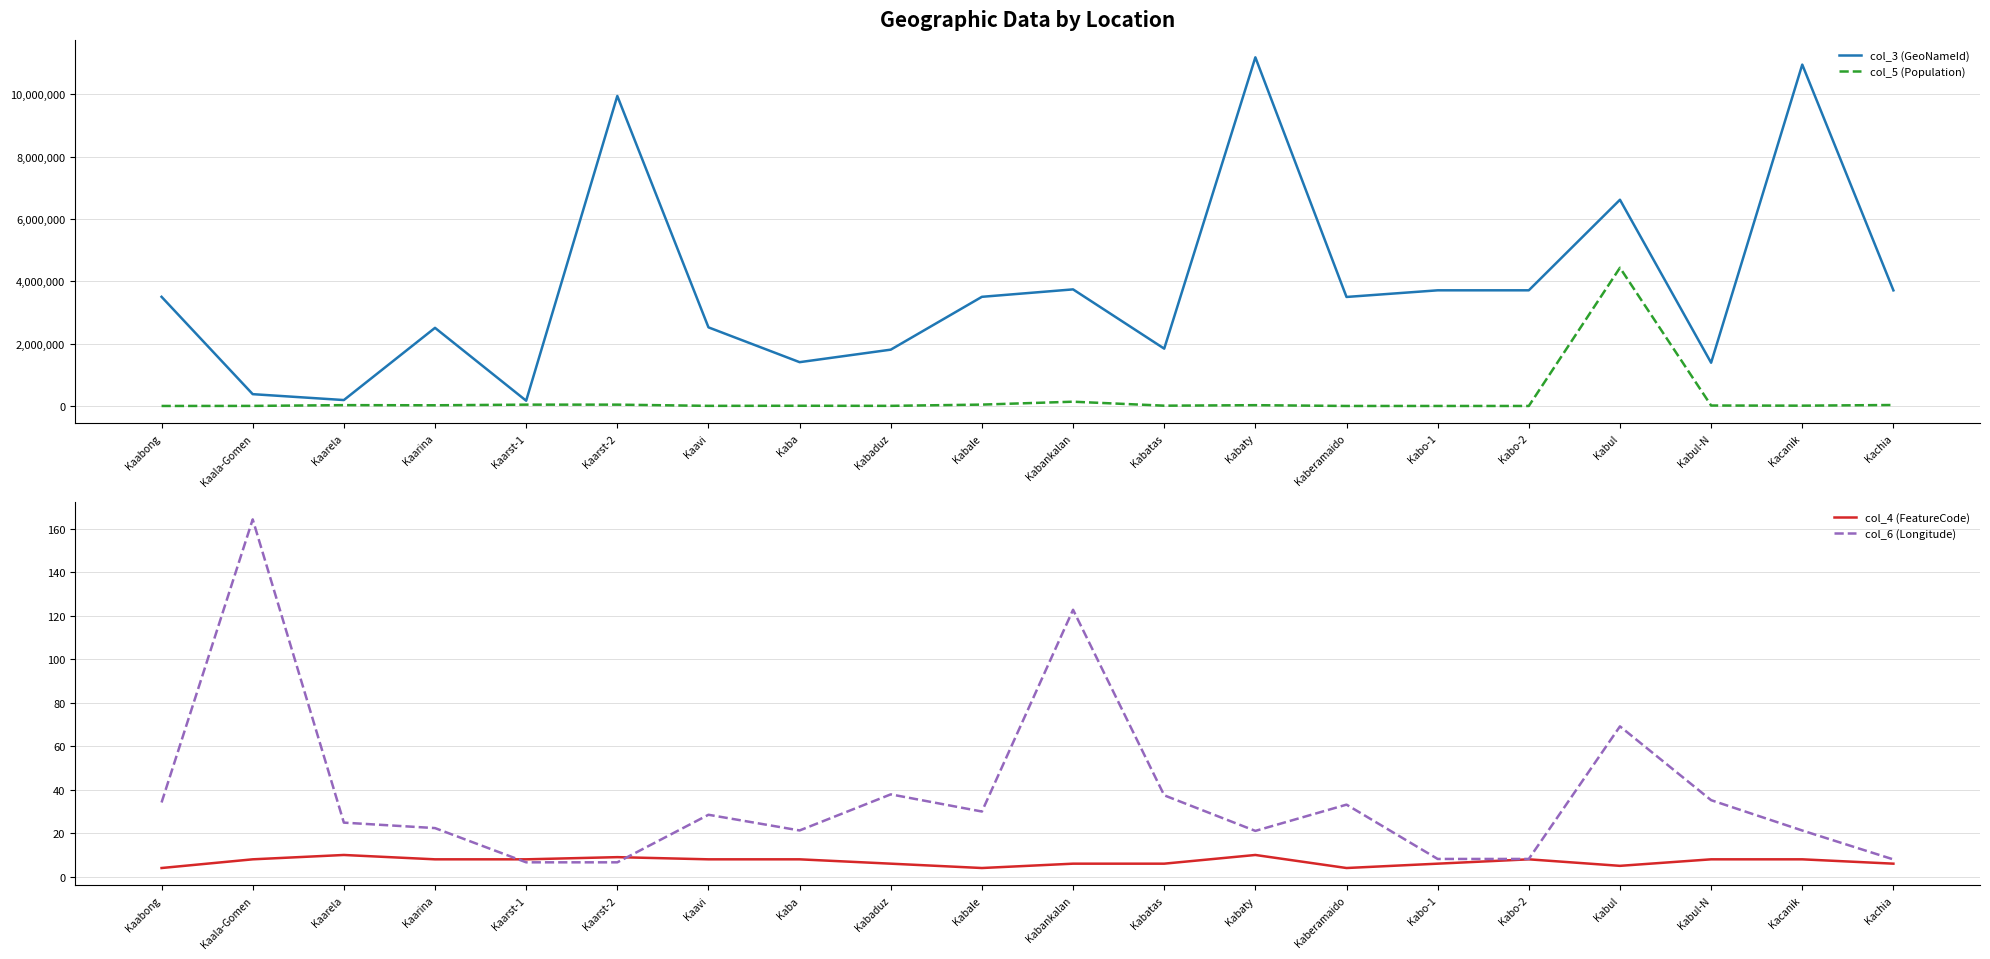

In col_3 (GeoNameId), how many points are higher than both neighbors (excluding endpoints)?

6